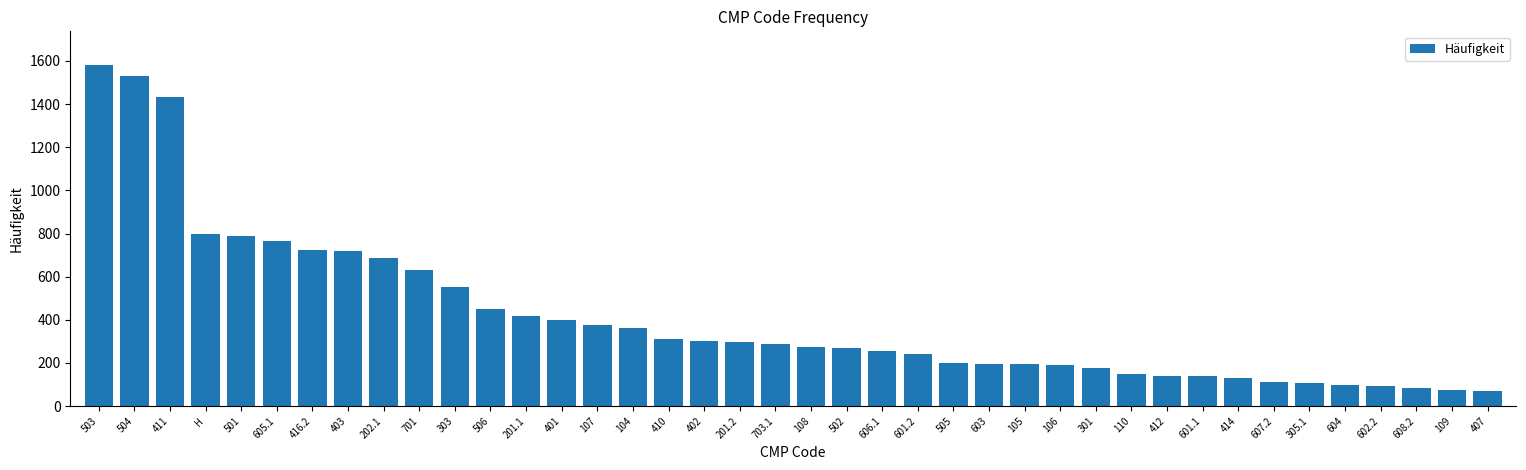

The chart shows a value of 1579 at 503. True or false?

True